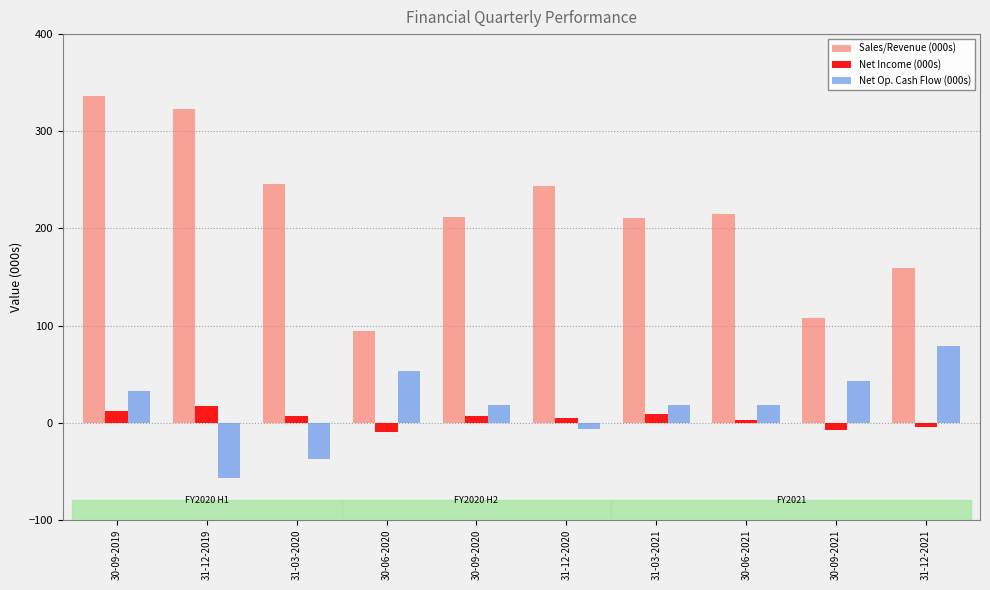

What is the difference between the maximum and minimum values in the Net Income (000s) series?

26.4